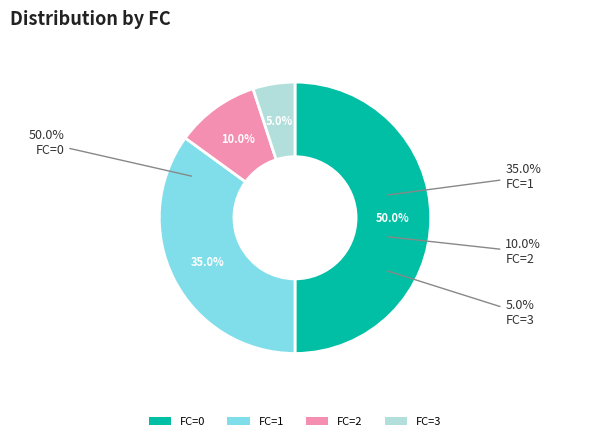

How many segments does this pie chart have?

4